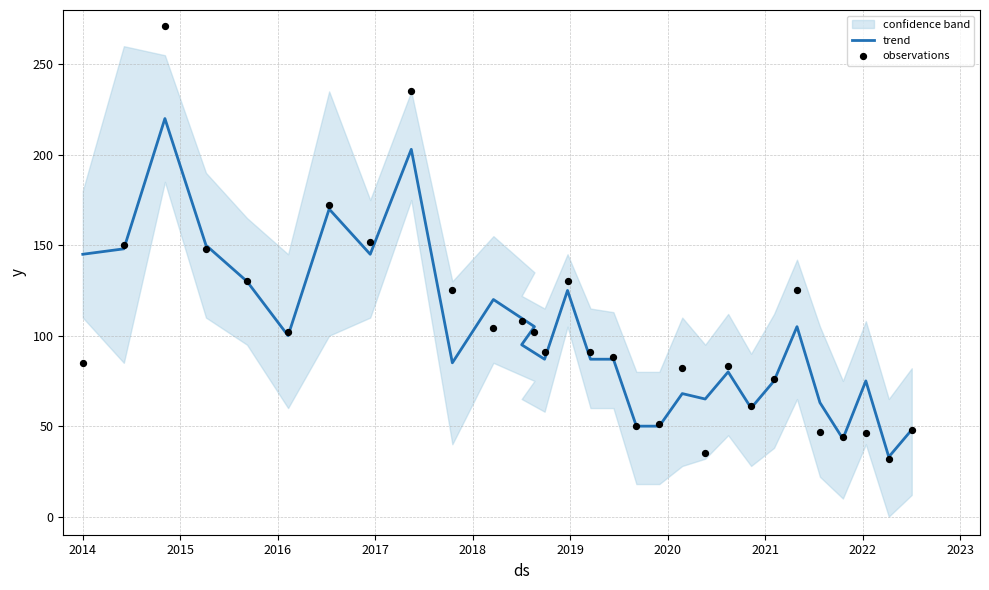

What is the total value across all series at 2021?

297